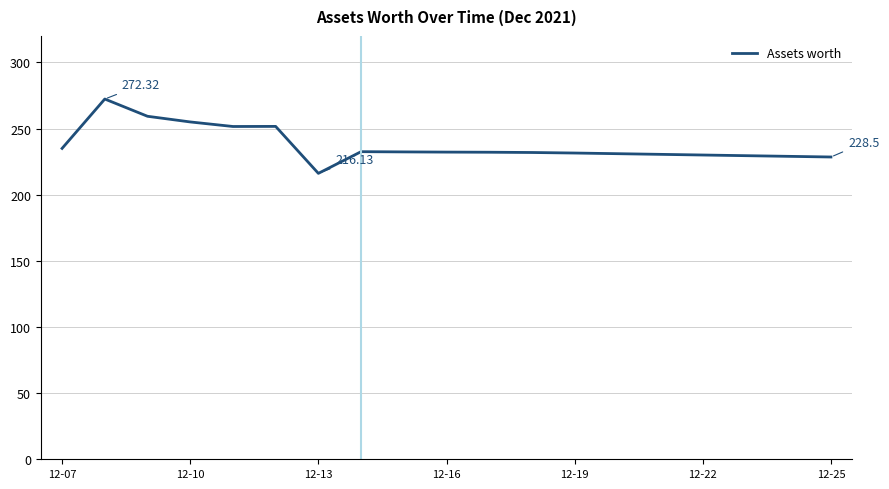

What is the difference between the maximum and minimum values?

56.2